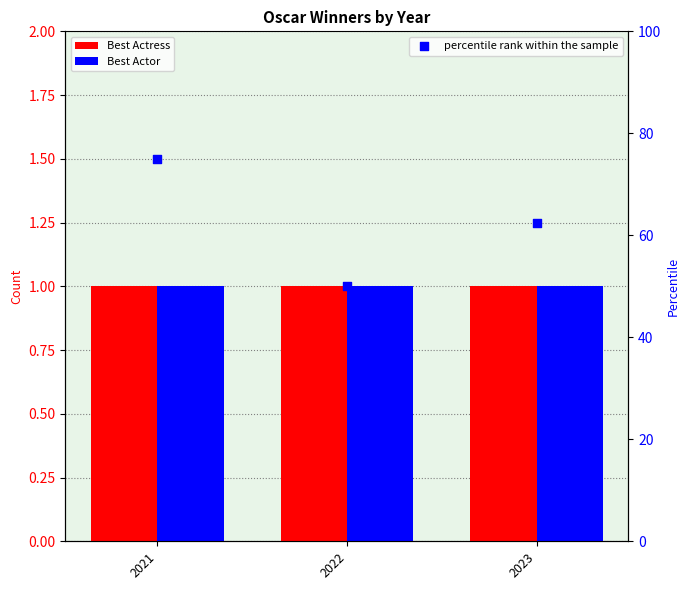

Is the value of Best Actress at 2021 greater than the value of Best Actor at 2022?

No